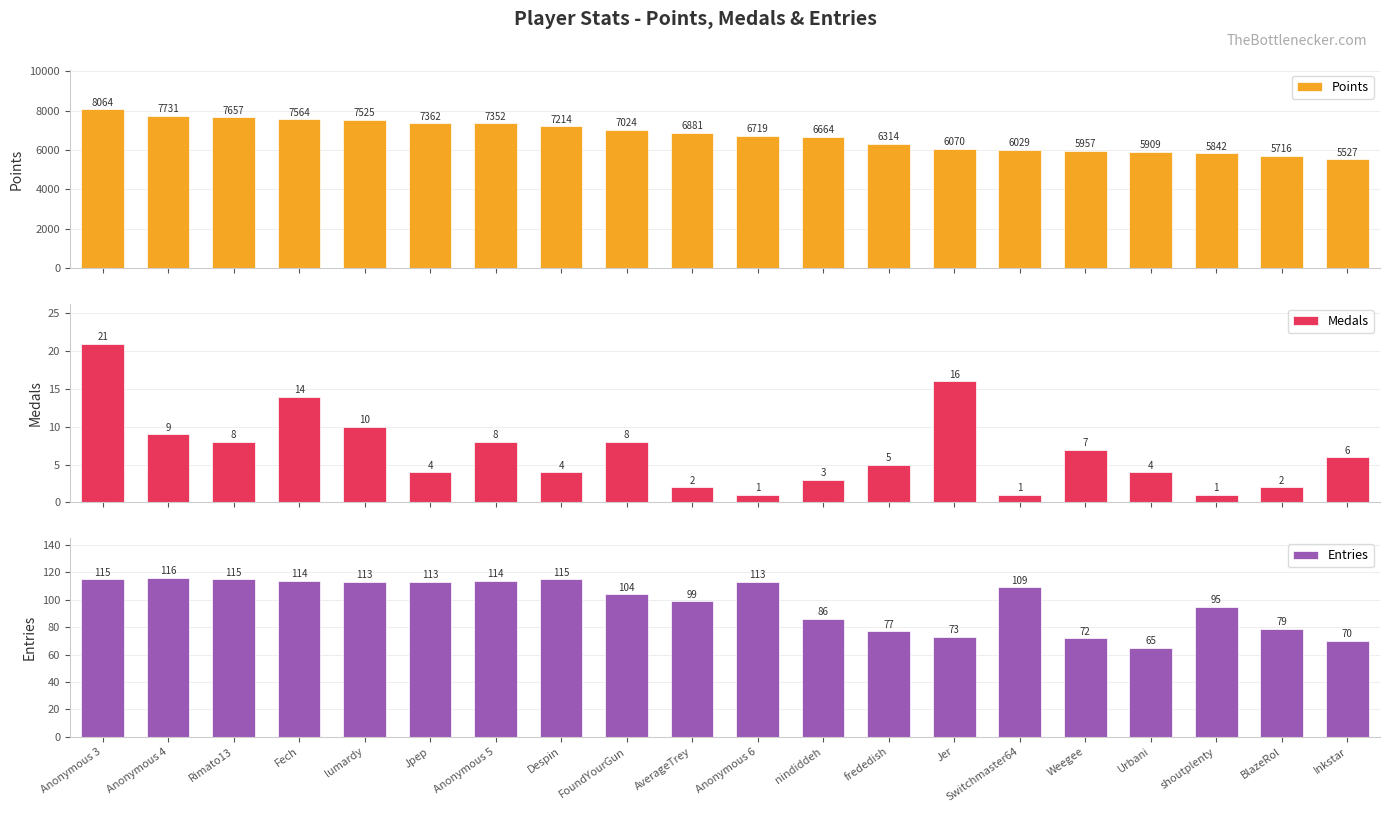

True or false: Points has a value of 3733 at BlazeRol.

False